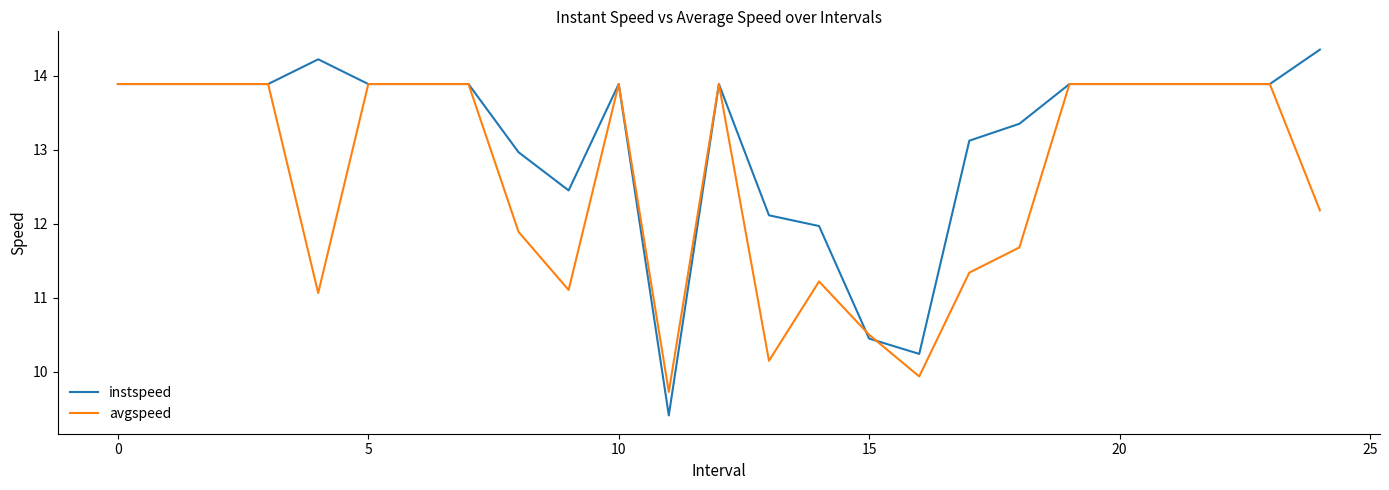

Which series has the largest total across all categories?

instspeed